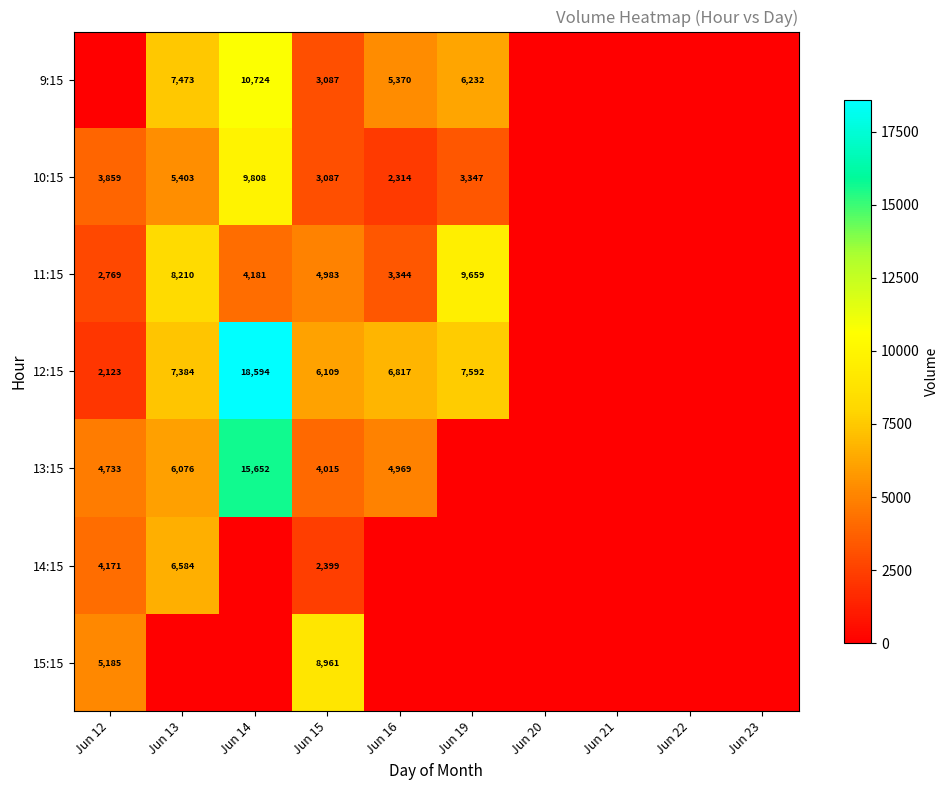

Is it true that 11:15 equals 11347 at Jun 13?

False